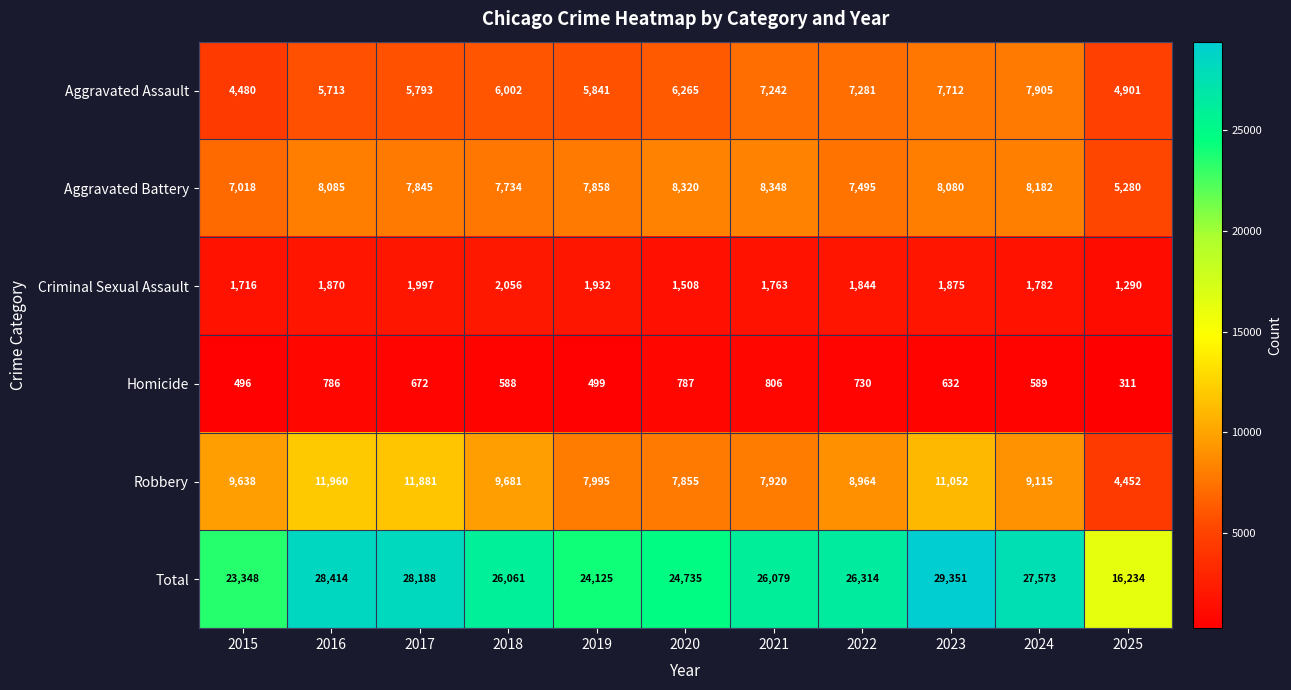

Which series has the widest spread of values?

Total